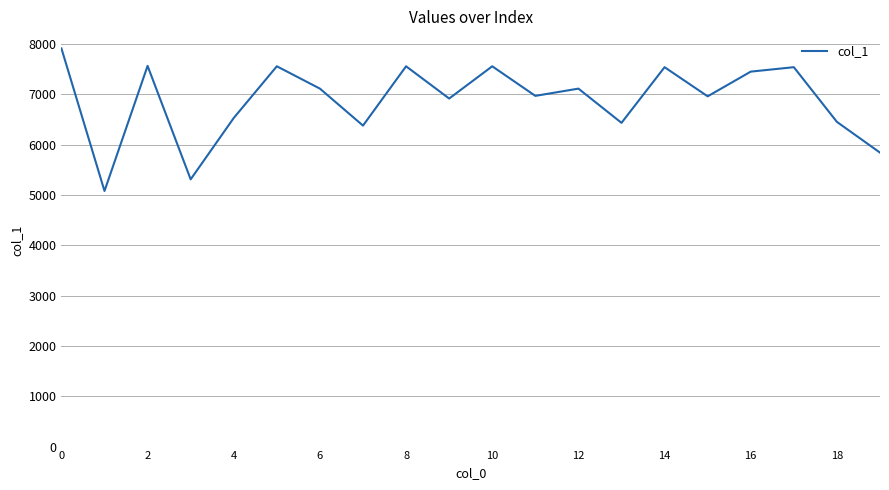

What is the maximum value shown in the chart?

7914